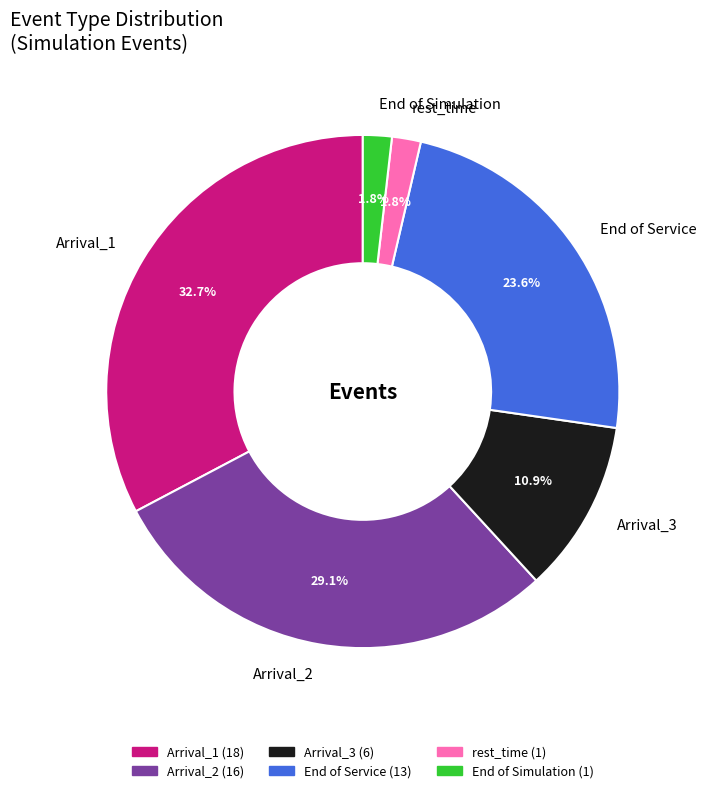

How many slices are in this pie chart?

6